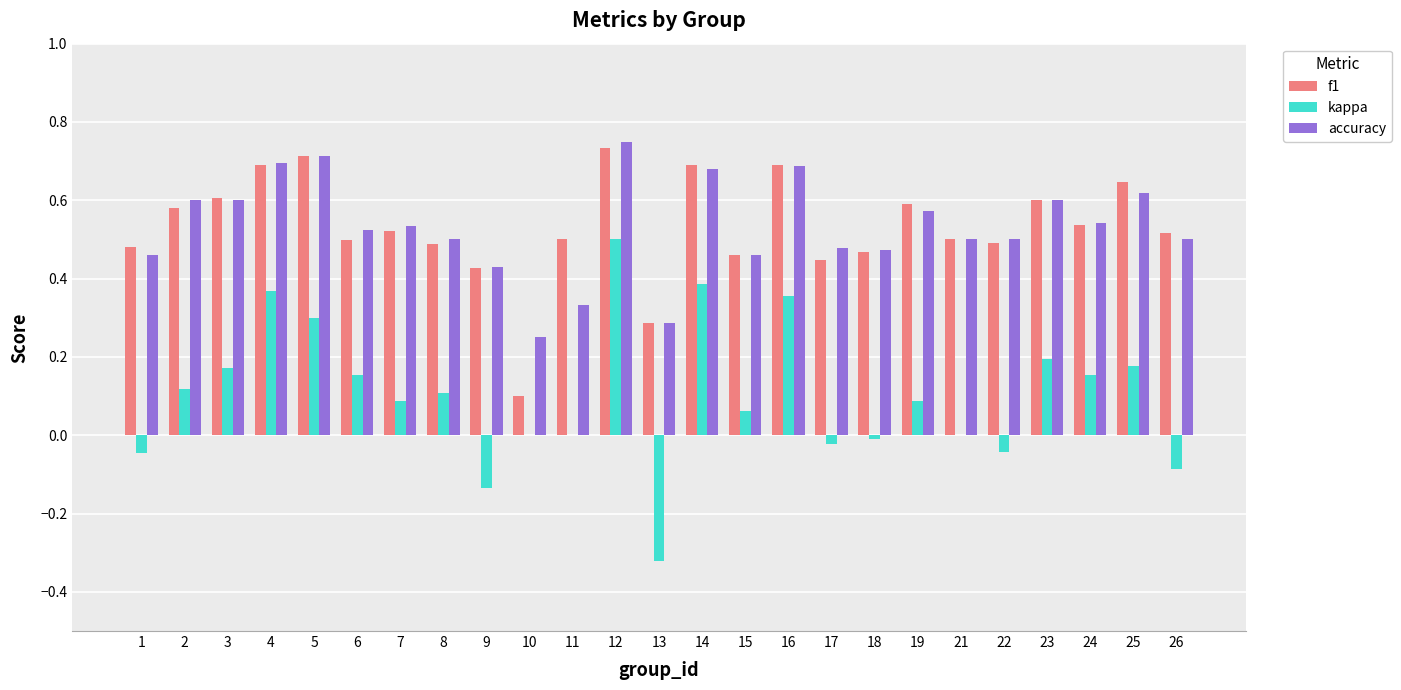

At which category is the sum across all series the highest?

12